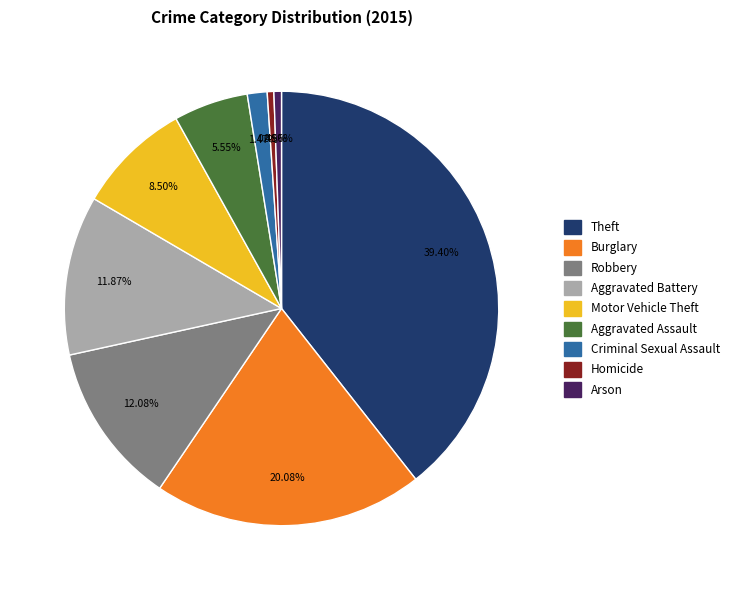

Which slice is the largest?

Theft